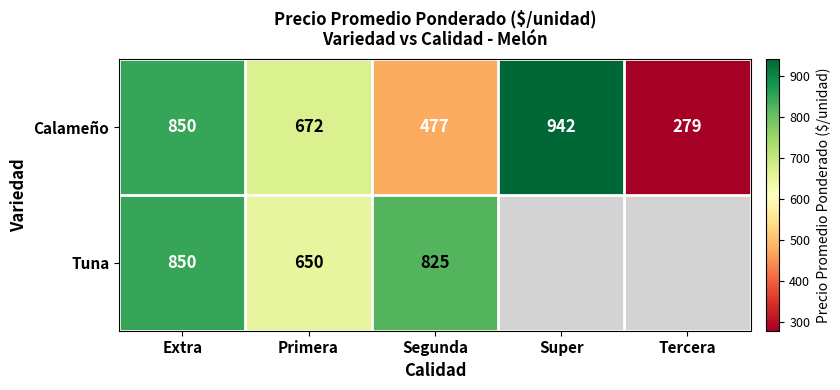

Rank the series at Segunda from lowest to highest value.

Calameño, Tuna